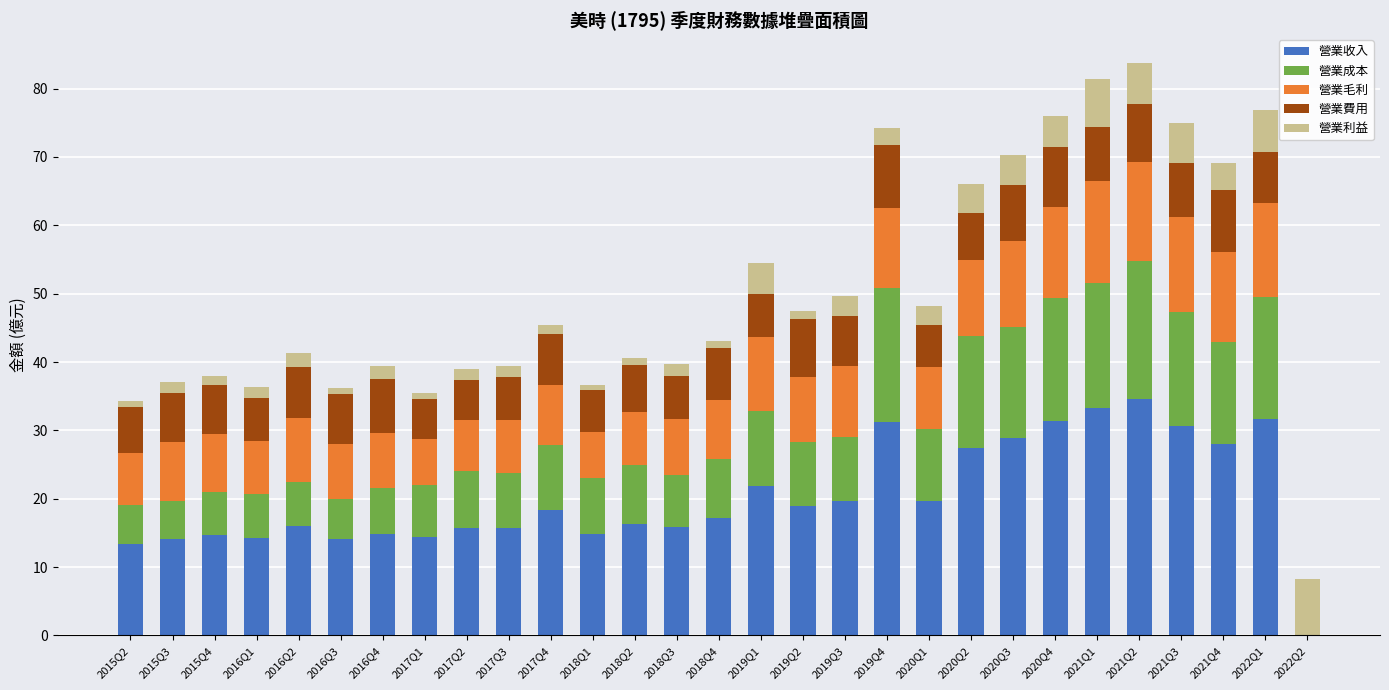

Reading left to right, transcribe all the data shown in this chart.

營業收入: 13.4	14.2	14.7	14.2	15.9	14.0	14.8	14.4	15.8	15.8	18.3	14.9	16.4	15.8	17.2	21.8	18.9	19.7	31.3	19.6	27.5	28.9	31.3	33.2	34.6	30.6	28.0	31.6	0.0
營業成本: 5.8	5.4	6.2	6.5	6.5	6.0	6.8	7.6	8.3	8.0	9.6	8.1	8.5	7.7	8.7	11.0	9.3	9.4	19.5	10.6	16.4	16.3	18.0	18.3	20.1	16.7	14.9	17.9	0.0
營業毛利: 7.6	8.7	8.5	7.8	9.5	8.1	7.9	6.7	7.5	7.8	8.8	6.8	7.8	8.2	8.6	10.8	9.6	10.3	11.7	9.0	11.1	12.6	13.3	15.0	14.5	13.9	13.1	13.7	0.0
營業費用: 6.7	7.1	7.2	6.3	7.4	7.3	9.8	5.9	5.8	6.2	7.4	6.1	6.8	6.4	7.6	6.3	8.4	7.4	9.2	6.1	6.8	8.1	8.8	7.8	8.4	8.0	9.2	7.5	8.2
營業利益: 0.9	1.6	1.3	1.5	2.0	0.8	-1.9	0.8	1.7	1.7	1.3	0.7	1.0	1.8	1.0	4.5	1.3	2.9	2.5	2.9	4.3	4.4	4.5	7.1	6.0	5.8	3.9	6.2	-8.2